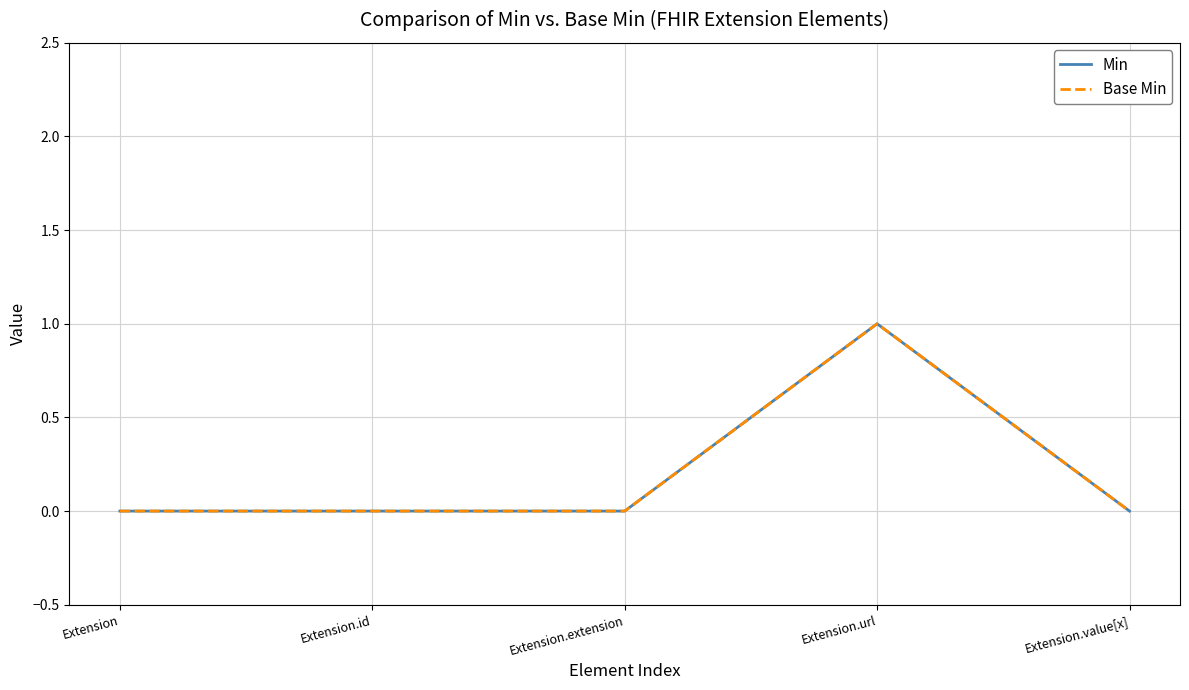

Is this an area chart (filled region under the line)?

No